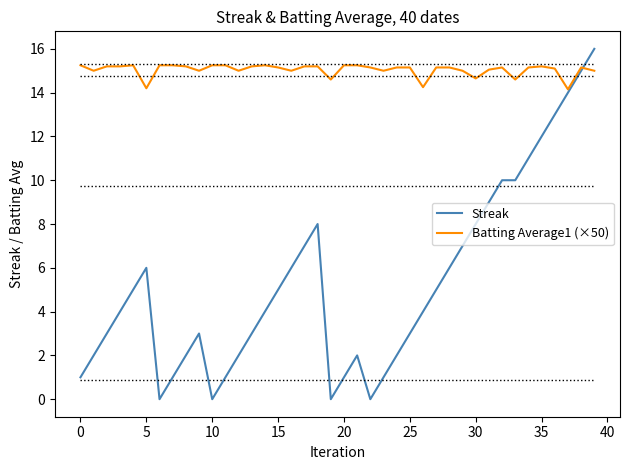

List the series in order of their peak value, highest first.

Streak, Batting Average1 (×50)